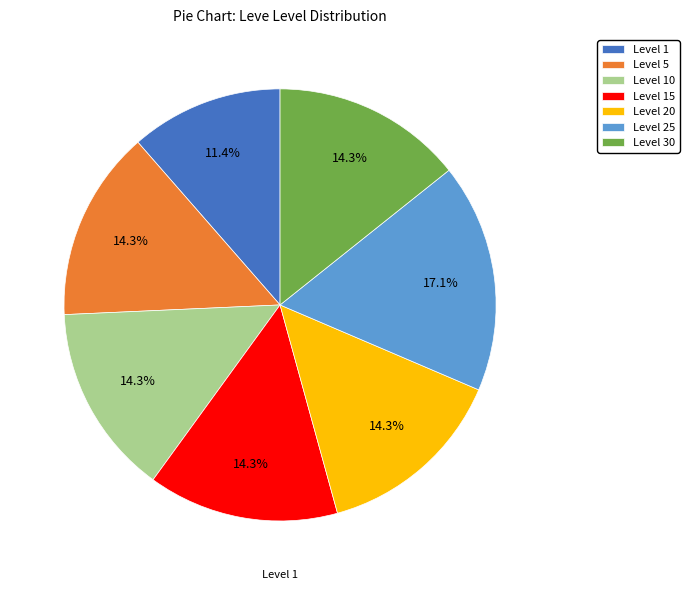

Count the number of slices in the pie.

7